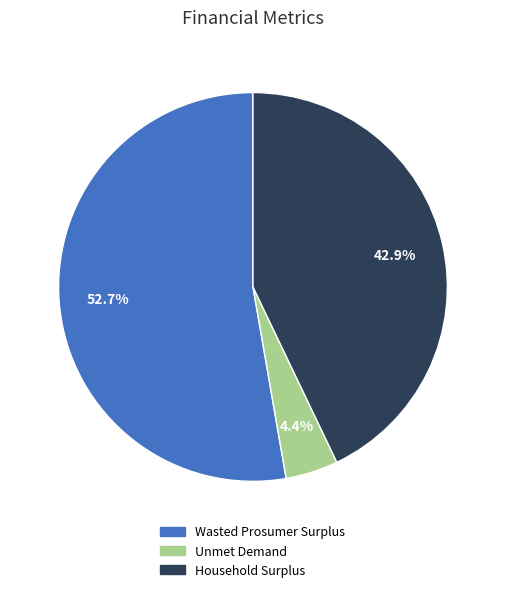

Count the number of slices in the pie.

3